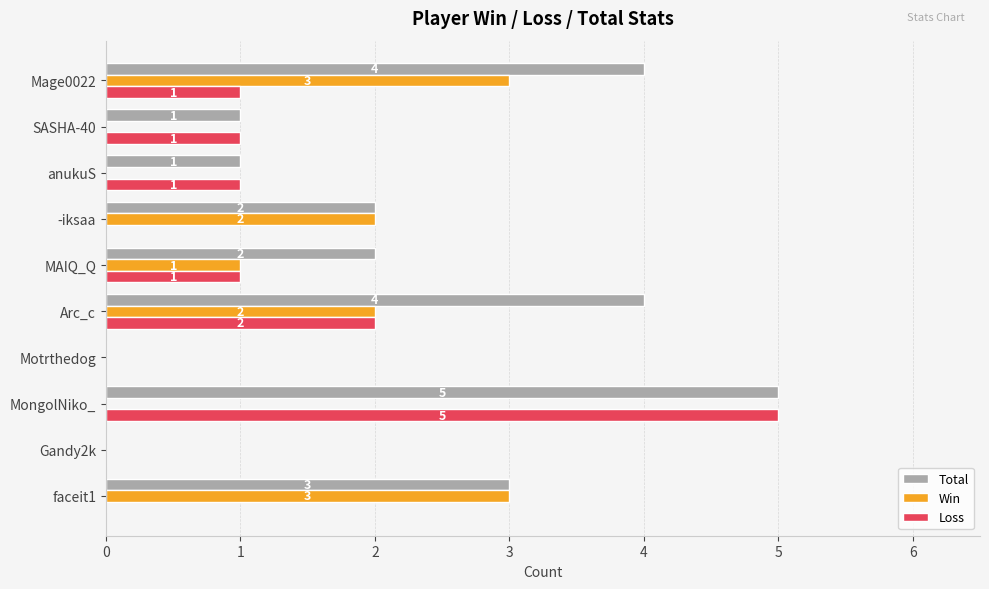

Count the Win values in the range 0 to 2.

8